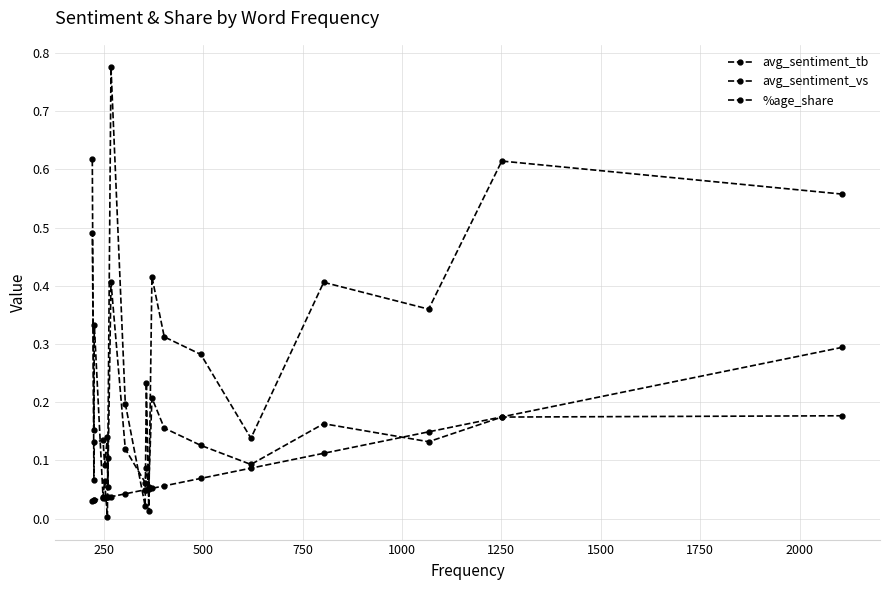

Does the chart have visible grid lines?

Yes